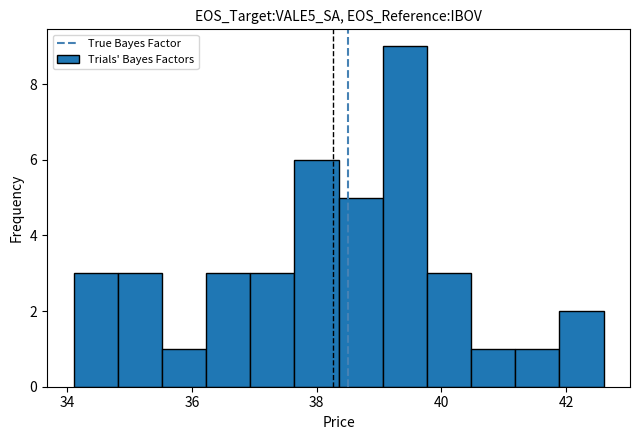

Around what value on the x-axis is the tallest bar? Give the approximate position of its centre, as read against the axis.

39.4